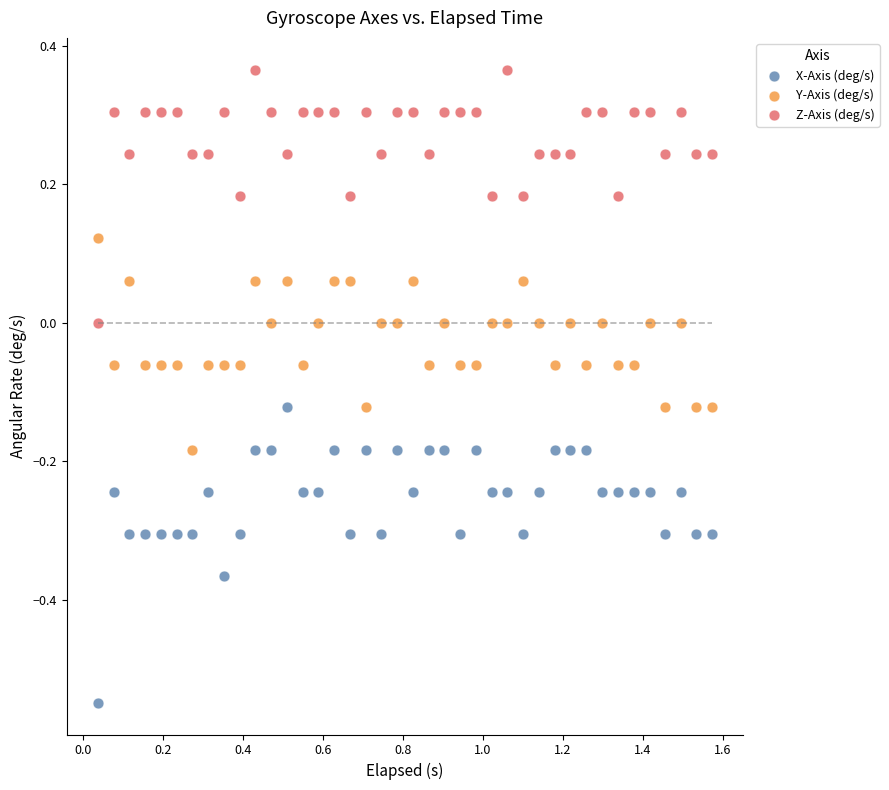

Across all data points, what is the range of X values (max minus min)?

1.5